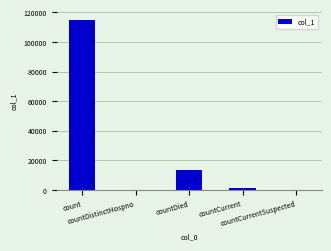

How many series are shown in this chart?

1